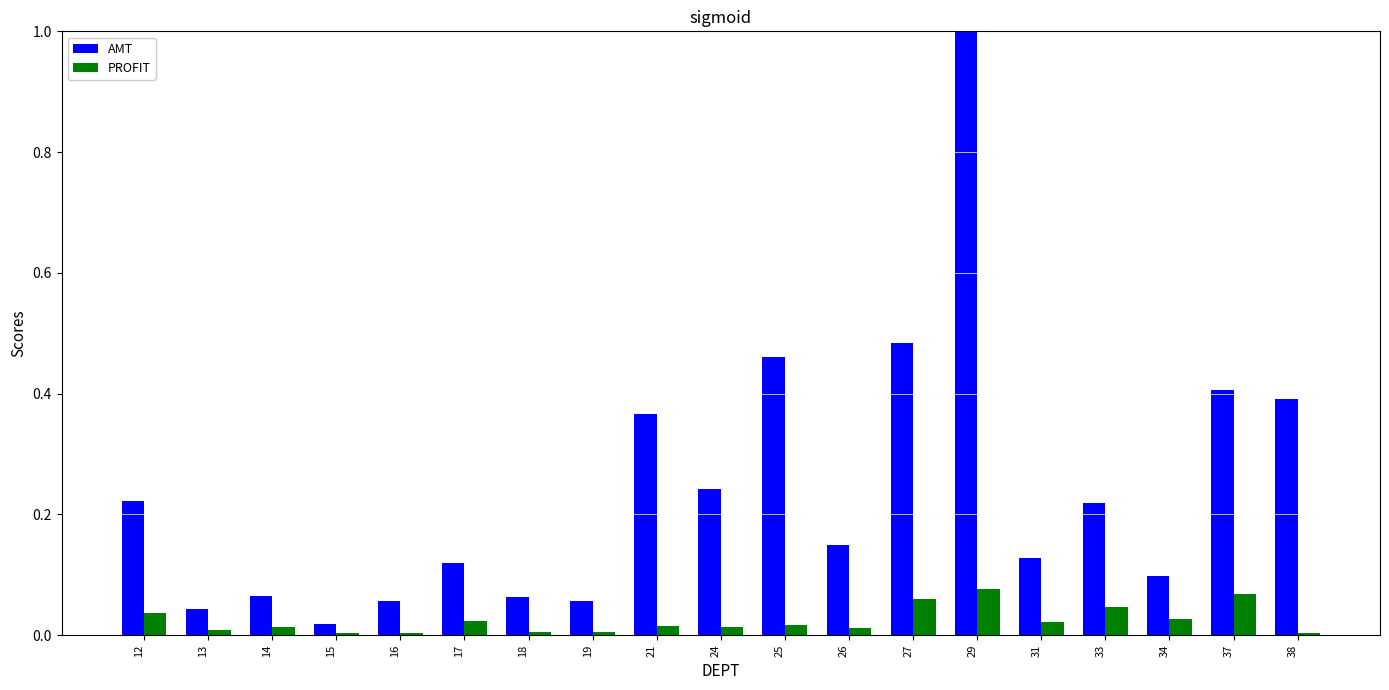

What is the greatest value displayed?

1.0